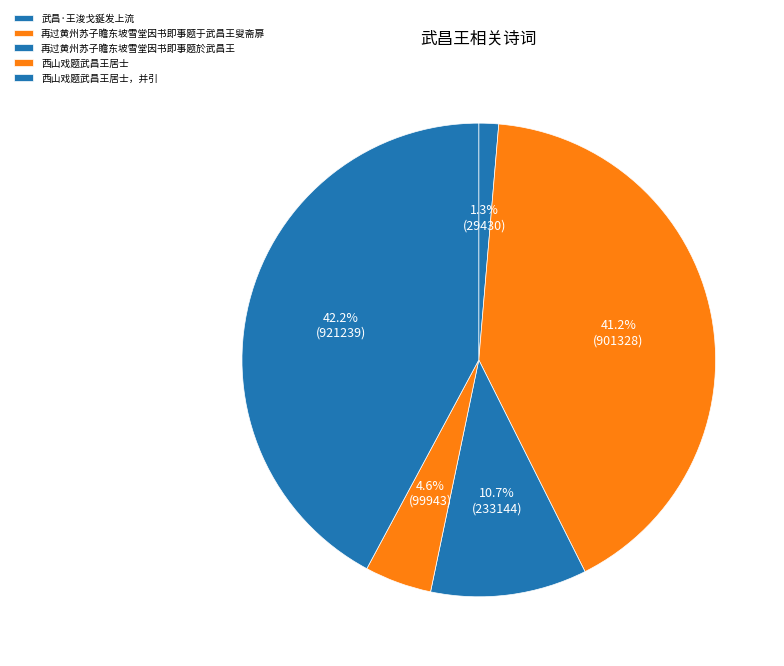

What is the smallest slice in the pie chart?

武昌·王浚戈鋋发上流